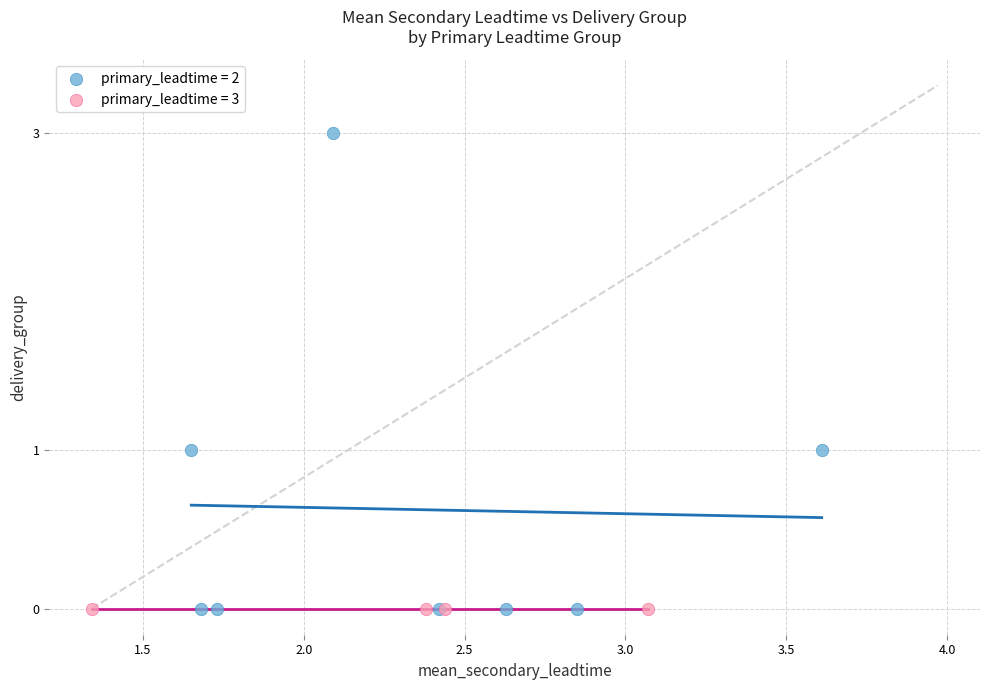

Which series contains the highest Y value?

primary_leadtime = 2